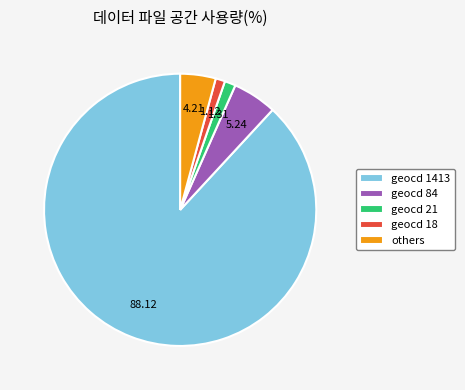

Is the sum of geocd 1413 and geocd 21 greater than half?

Yes